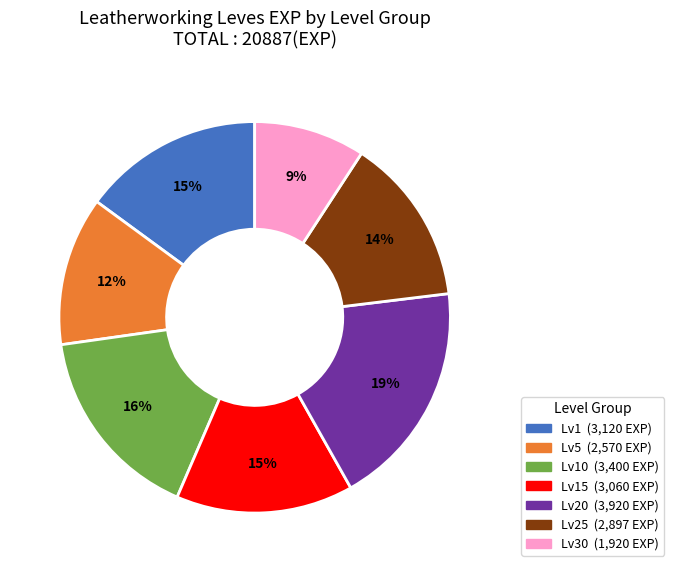

To the nearest percent, what is the average slice percentage?

14%